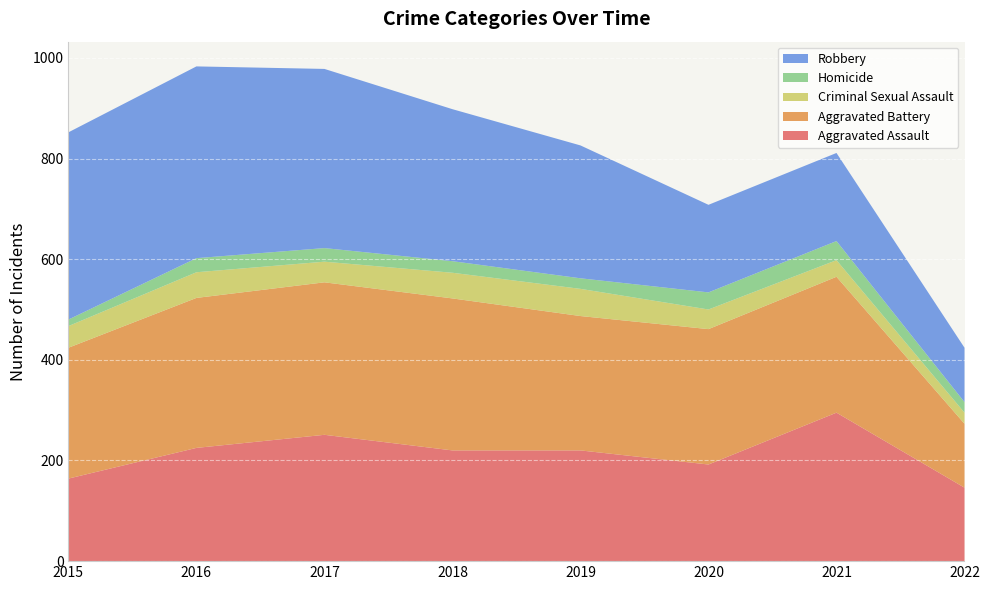

Reading left to right, what are all the values shown in this chart?

Aggravated Assault: 164	225	251	220	220	192	295	146
Aggravated Battery: 260	298	303	302	267	269	270	127
Criminal Sexual Assault: 43	51	41	51	54	39	33	22
Homicide: 13	28	27	23	21	34	38	21
Robbery: 372	381	356	302	264	174	175	108